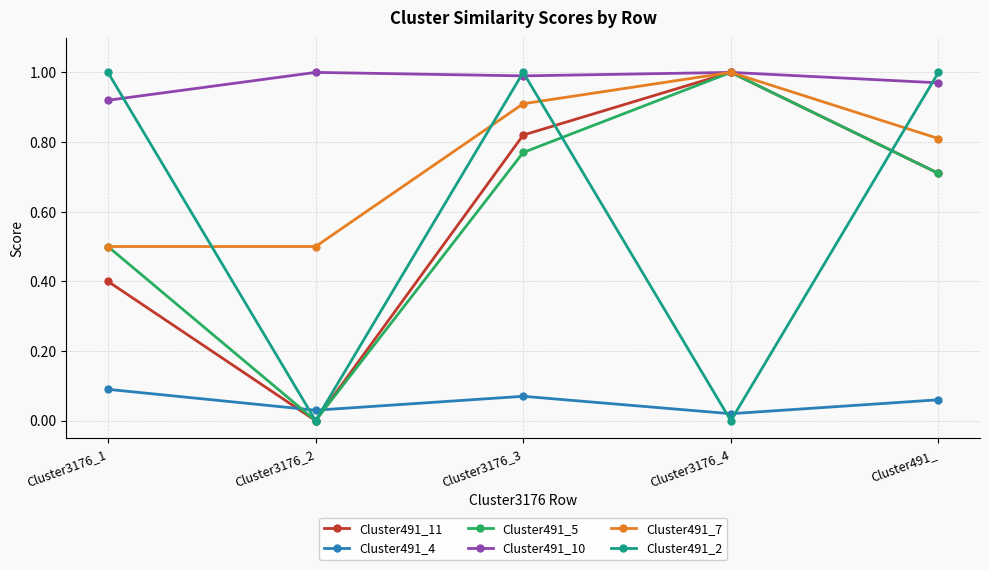

Where do Cluster491_11 and Cluster491_4 first cross each other?

Cluster3176_1 and Cluster3176_2